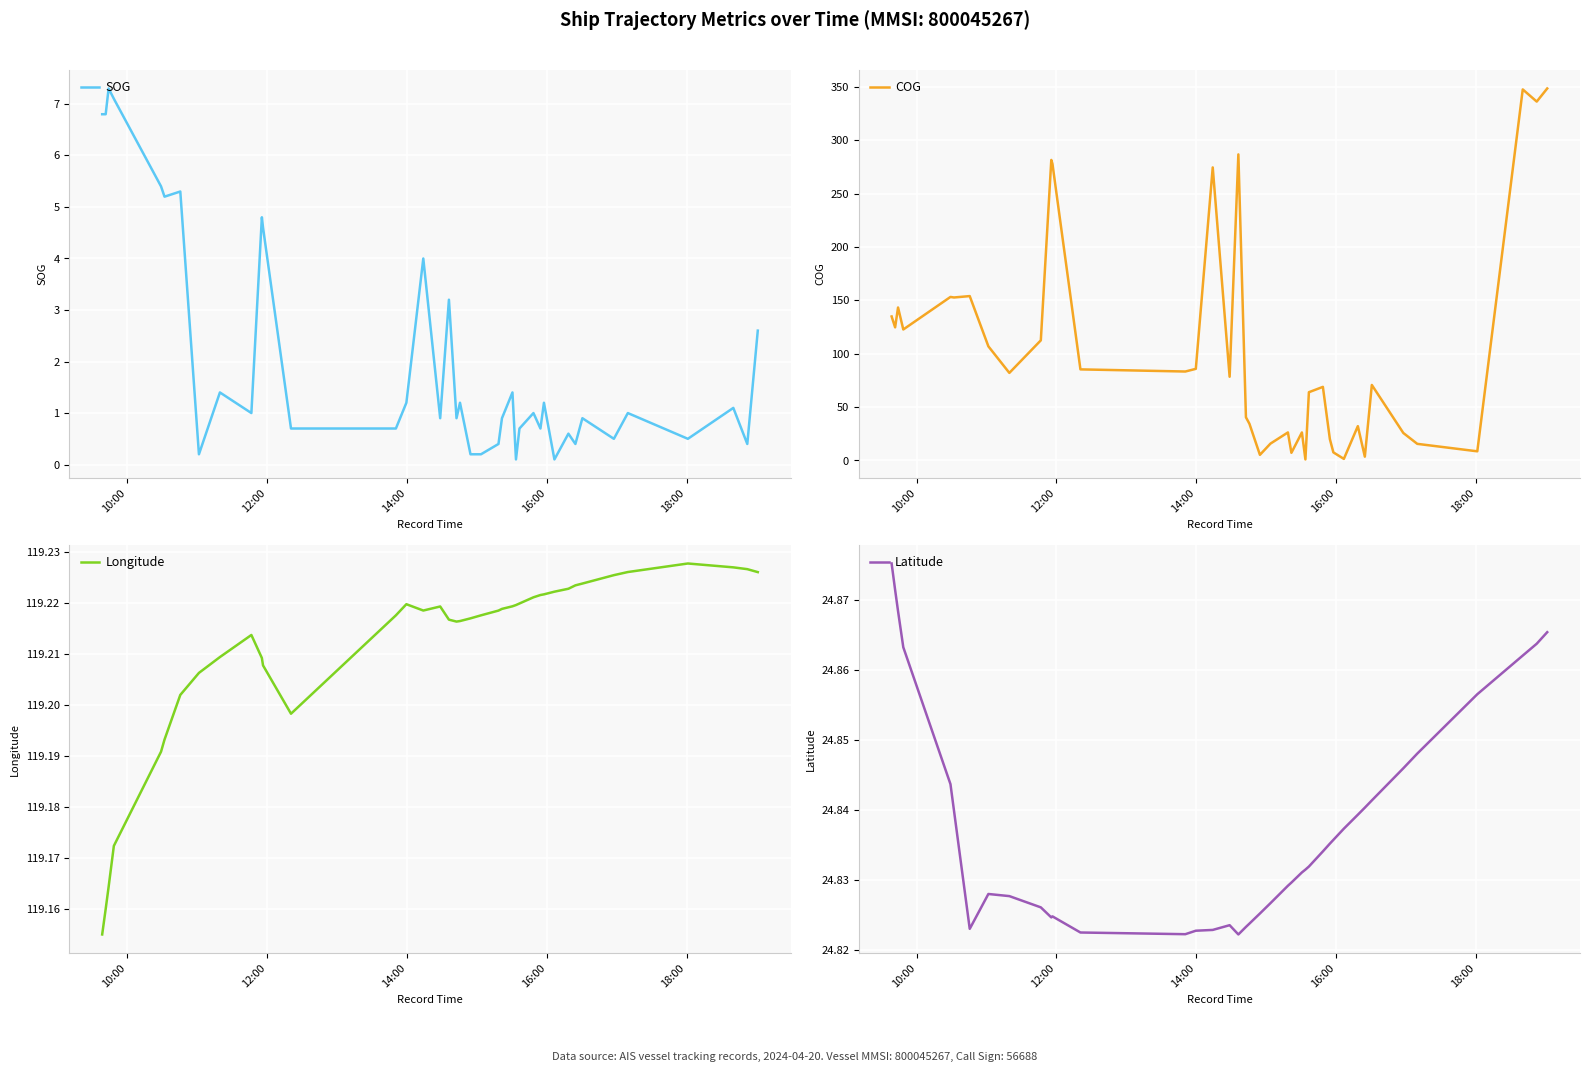

What is the maximum value for SOG?

7.3